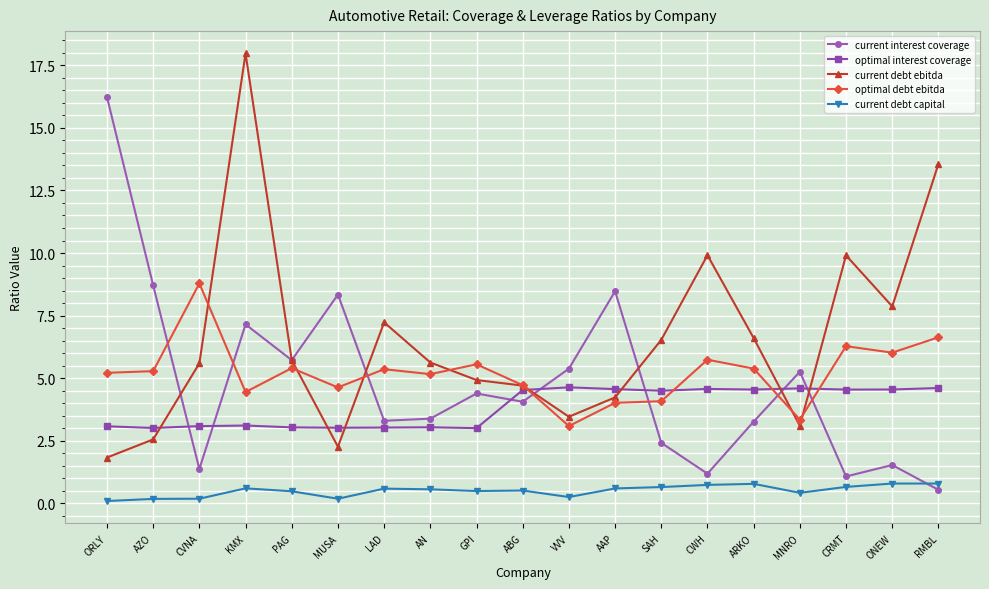

Read the current interest coverage value at AN.

3.4